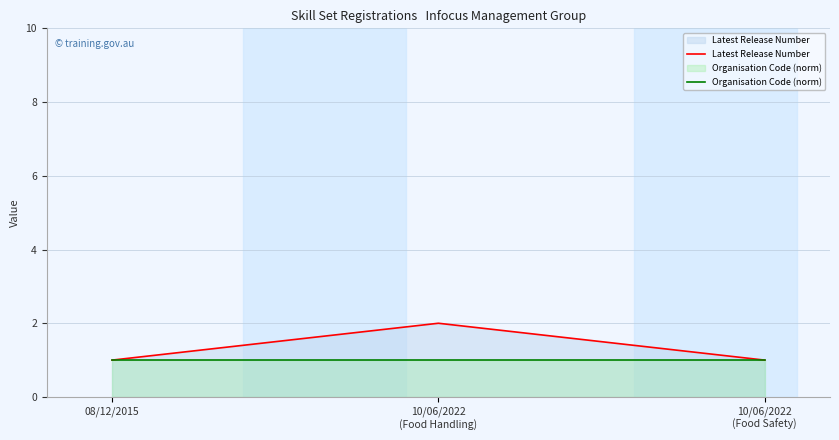

Count the number of categories in the chart.

3